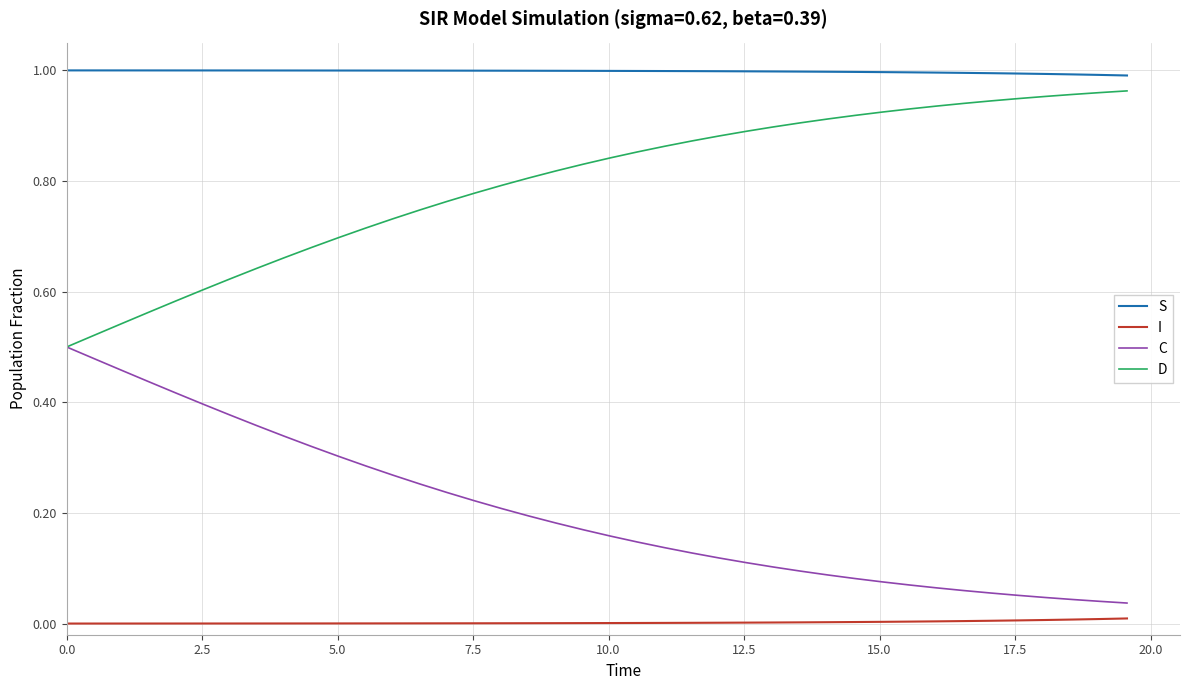

Rank the series by their average value, from highest to lowest.

S, D, C, I